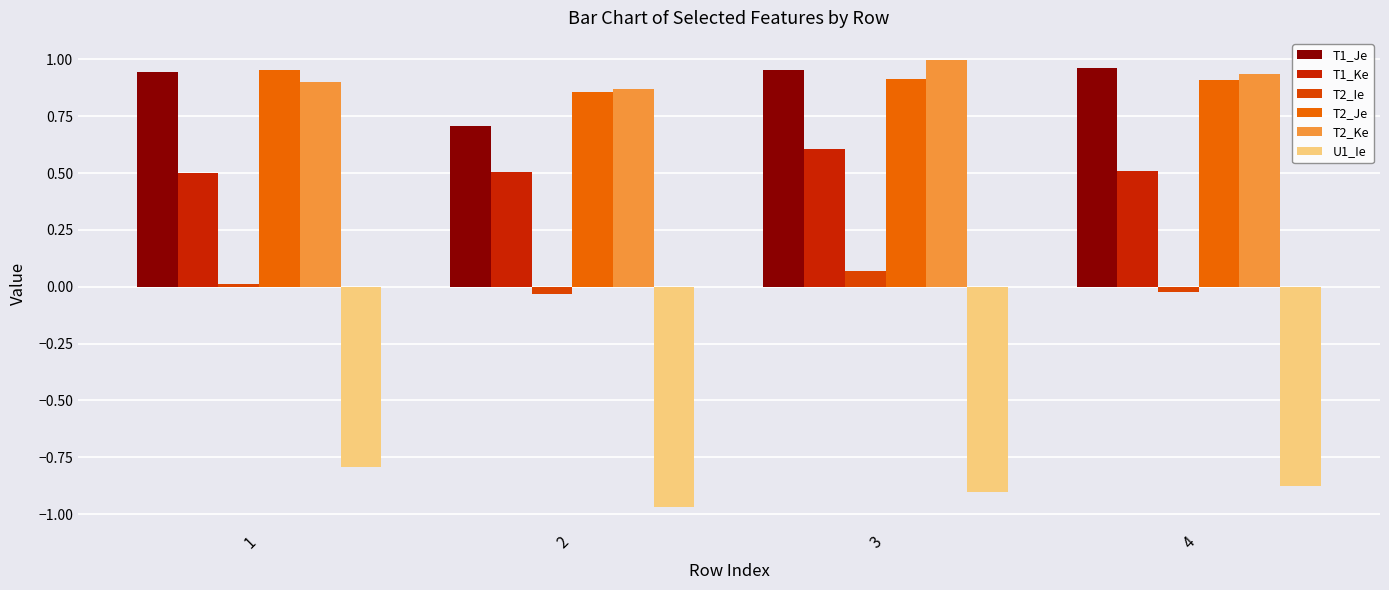

Which series has the largest total across all categories?

T2_Ke